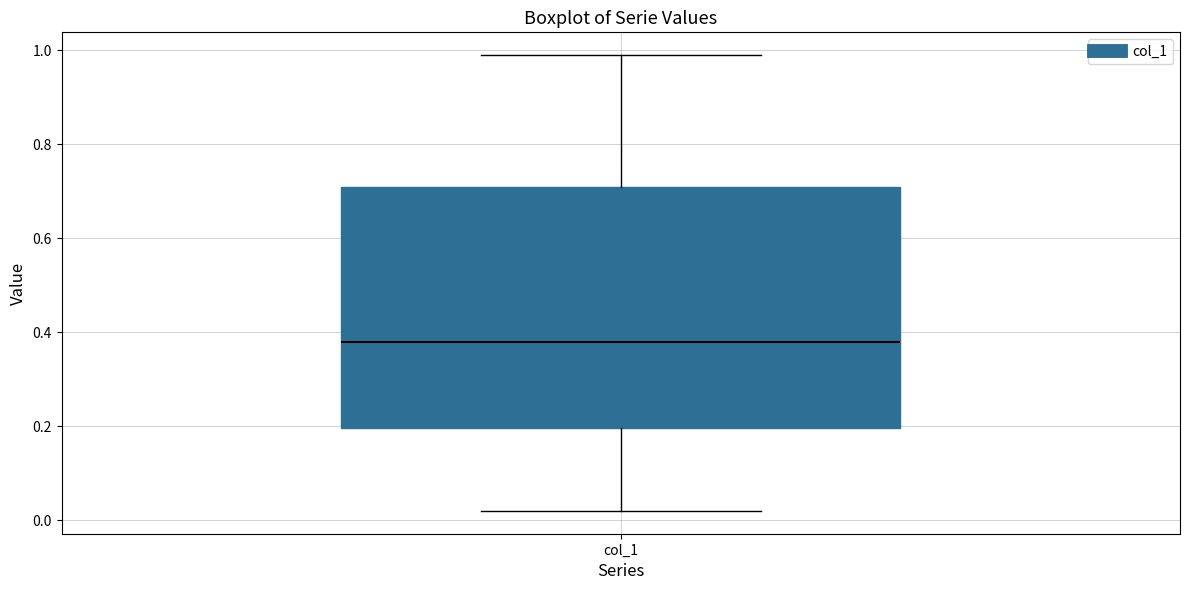

Where is the upper edge of the box for col_1 on the y-axis? The values are not printed on the chart, so give them approximately, as read against the axis.

0.72